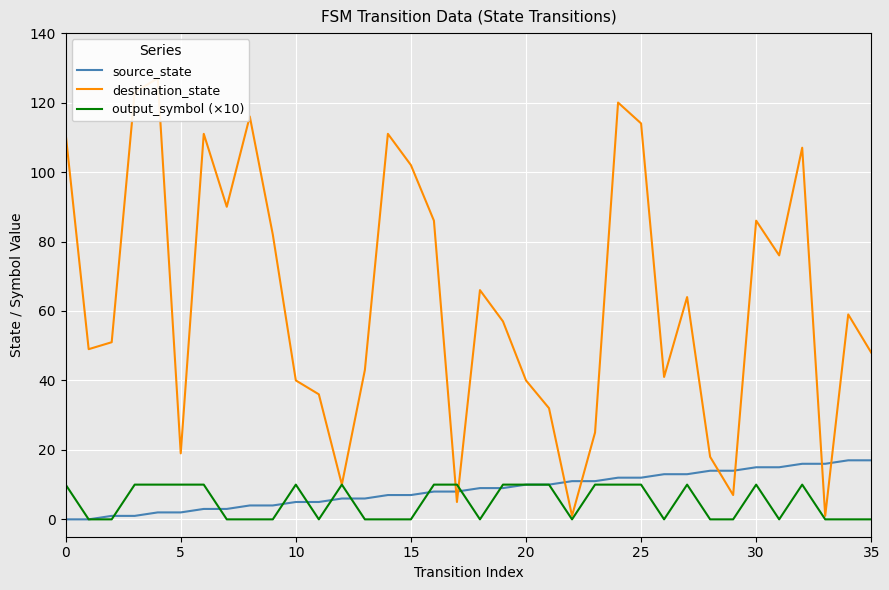

What is the average value of the output_symbol (×10) series?

5